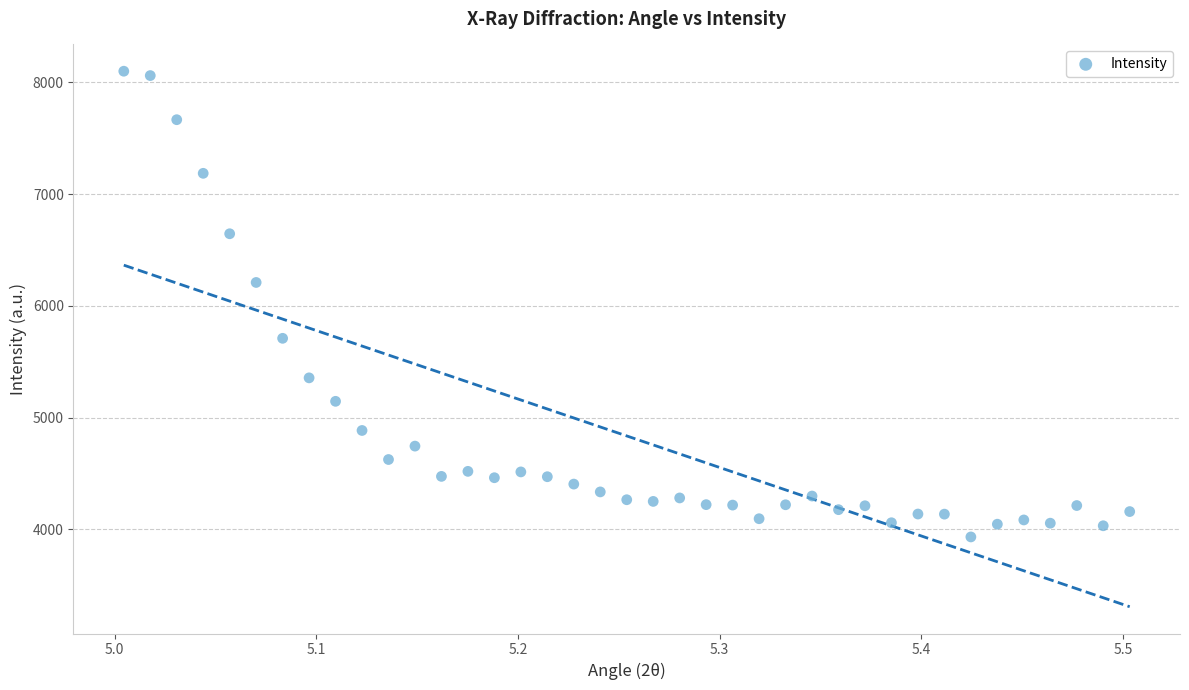

What is the range of Y values (max minus min)?

4169